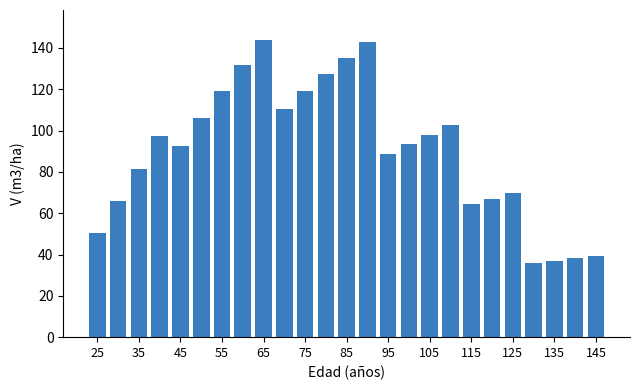

What is the greatest value displayed?

143.9